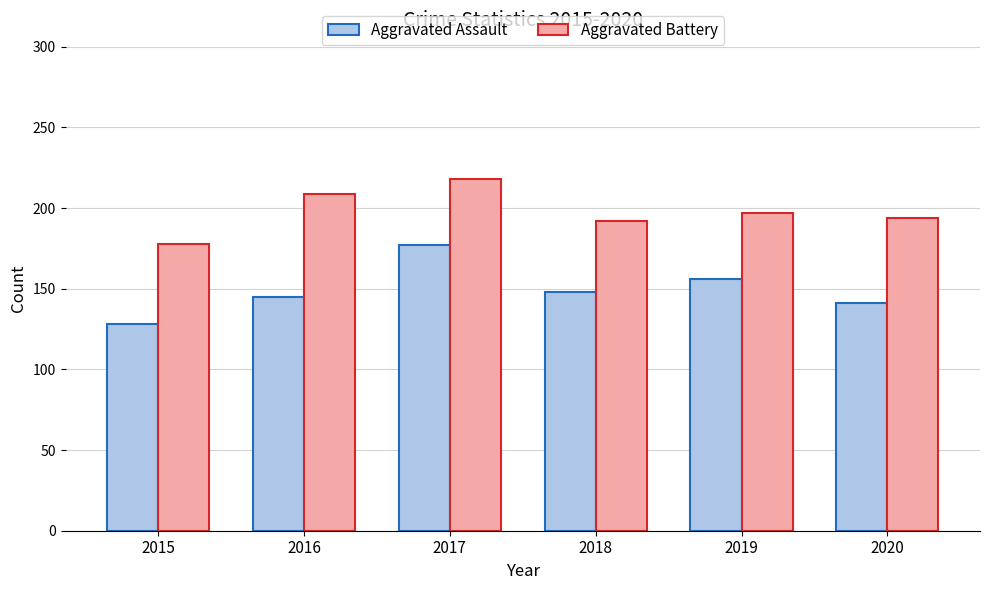

At how many categories does at least one series exceed 141?

6